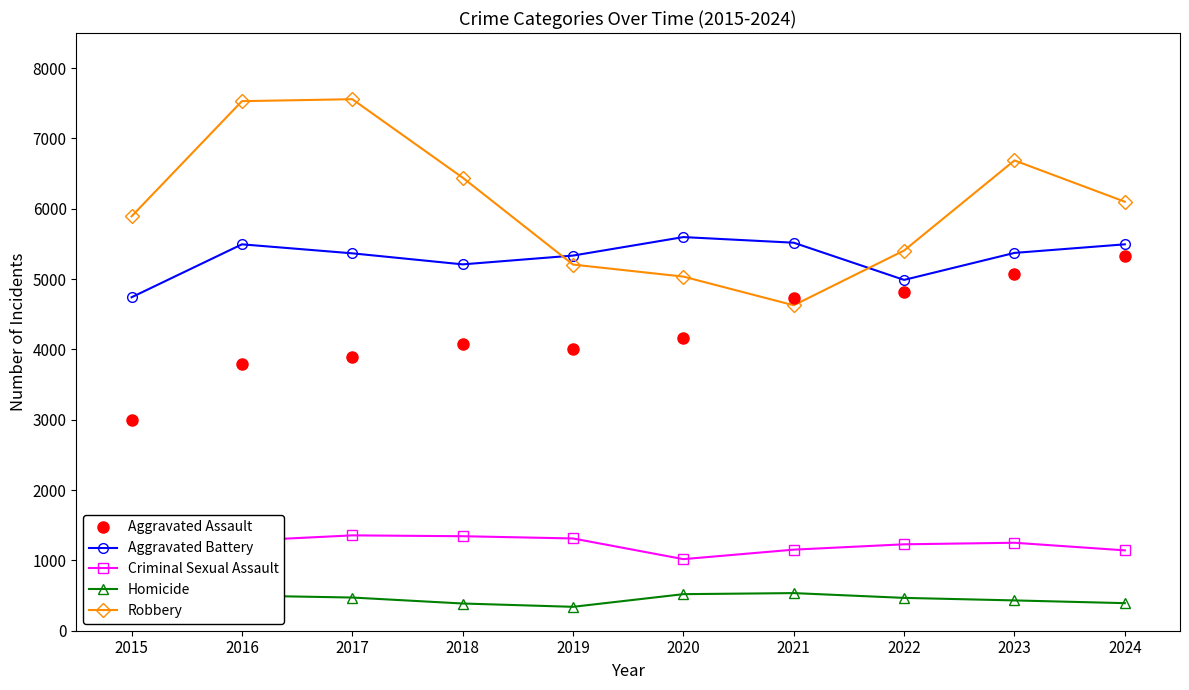

What is the difference between the highest and lowest values at 2024?

5709